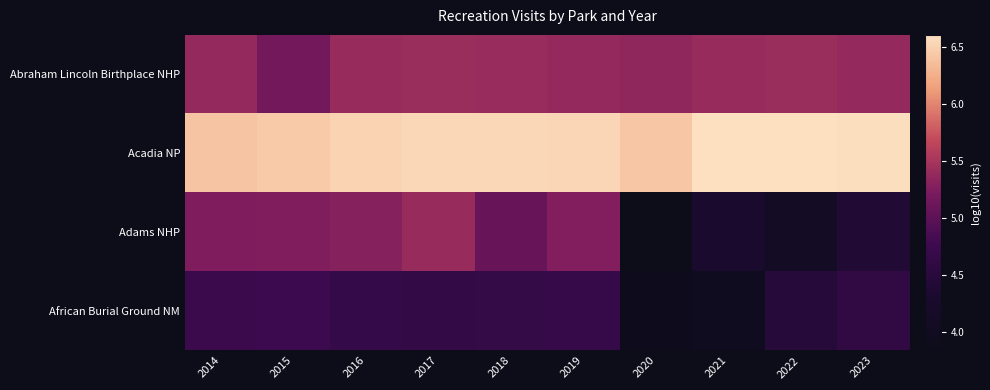

At how many categories does at least one series exceed 6?

10